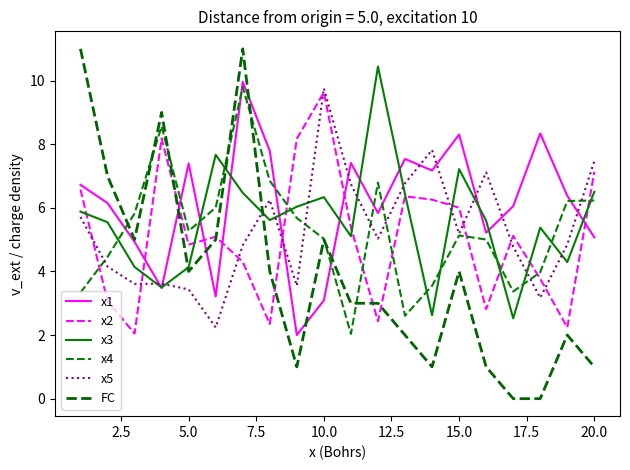

Does the chart have visible grid lines?

No